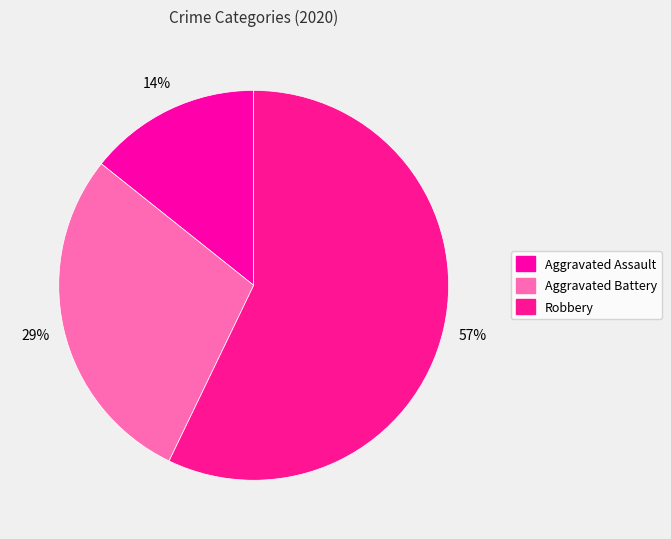

What is the change in value from Aggravated Assault to Robbery?

+3